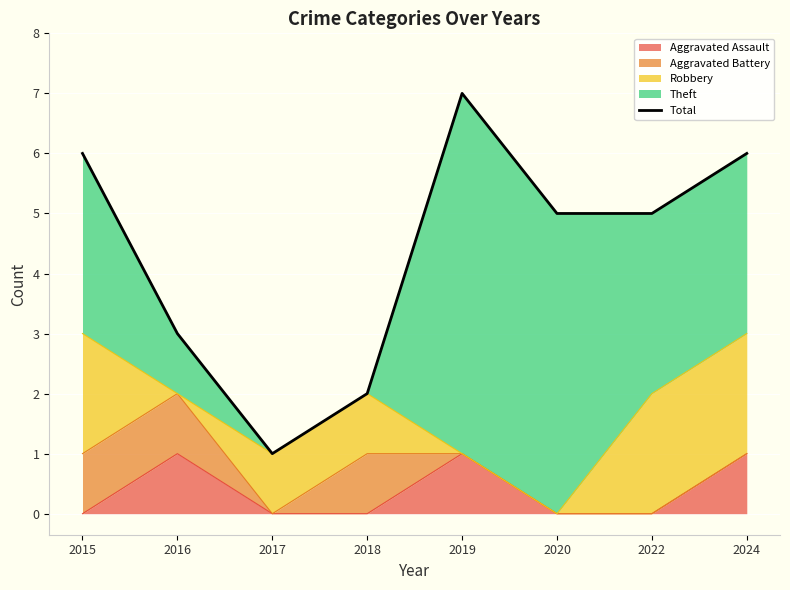

Rank the categories by value from lowest to highest.

2017, 2018, 2016, 2020, 2022, 2015, 2024, 2019